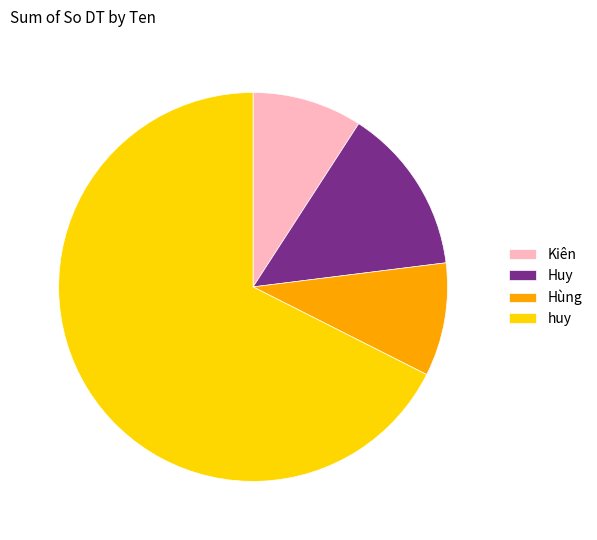

Which slice represents more than half of the pie?

huy